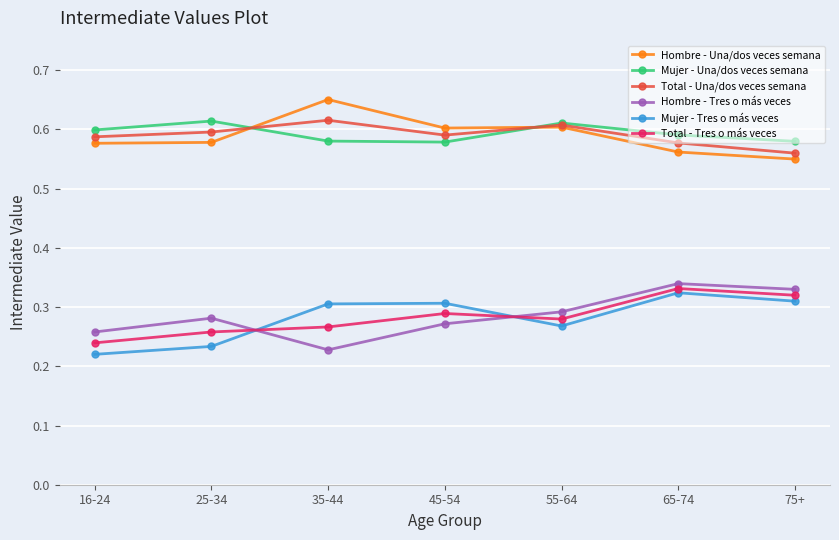

At which label does Hombre - Tres o más veces reach its minimum?

35-44